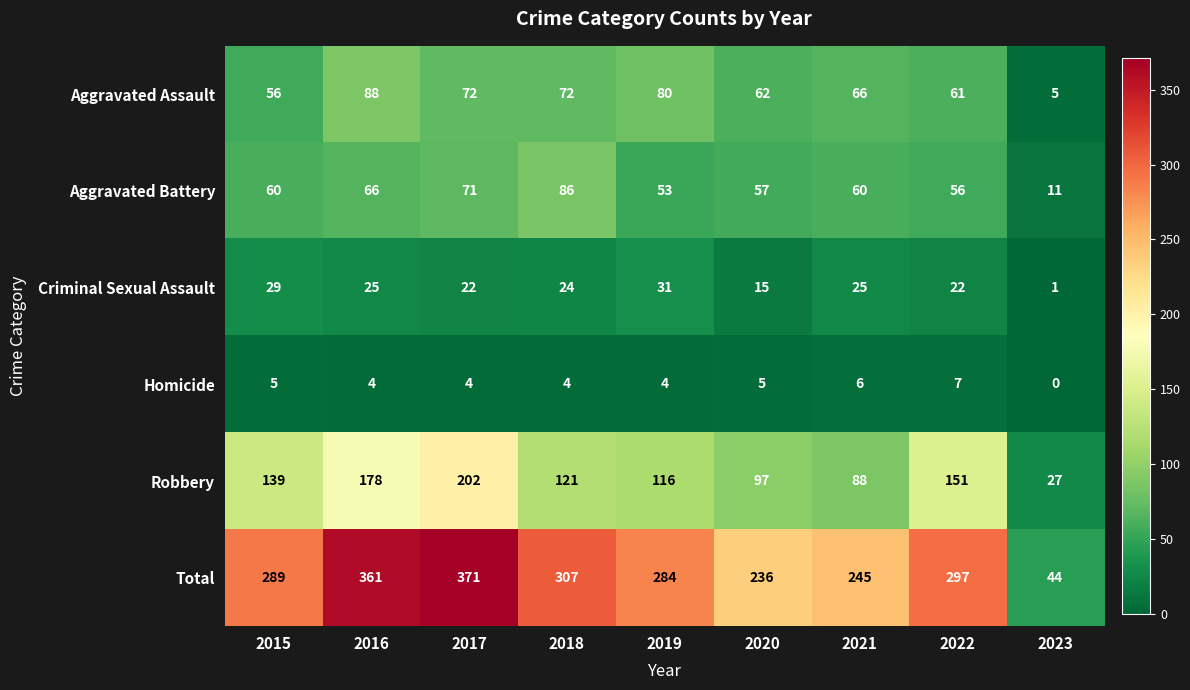

What is the difference between the maximum and second lowest values in the Aggravated Battery series?

33